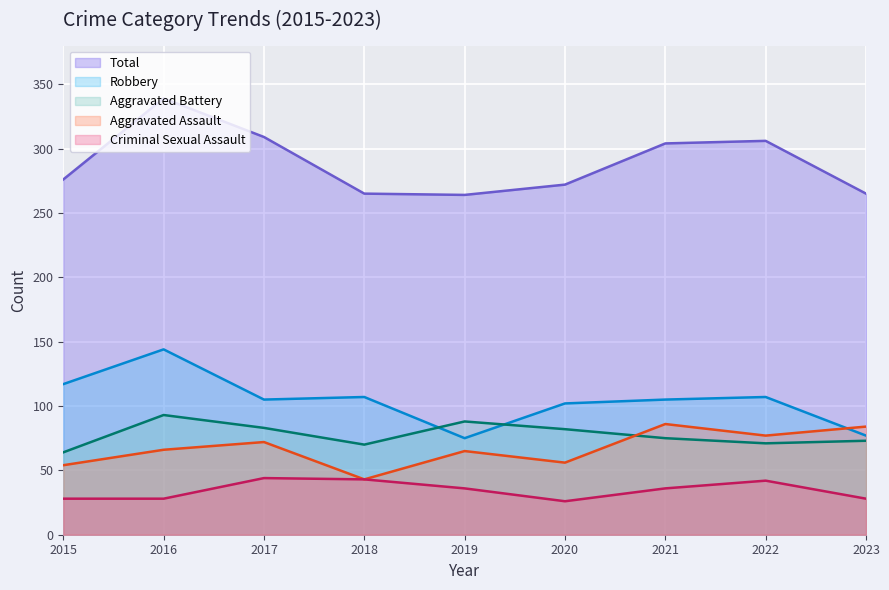

What is the spread (max minus min) of values at 2020?

246